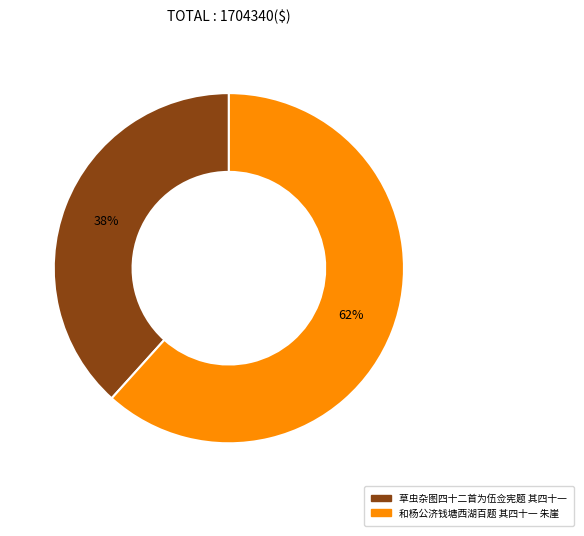

True or false: 草虫杂图四十二首为伍佥宪题 其四十一 accounts for 38% of the total.

True